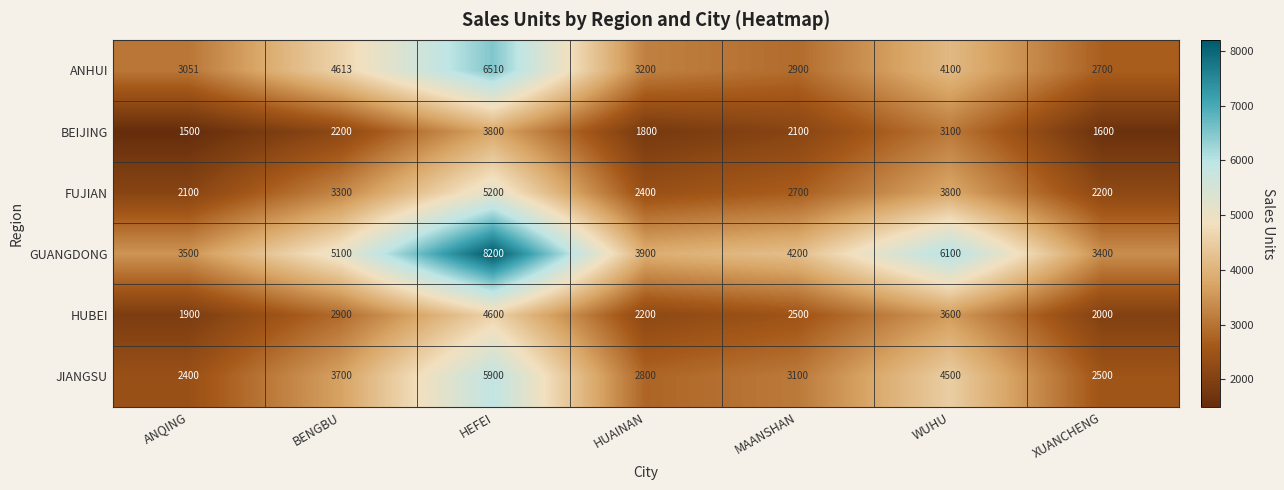

Read the BEIJING value at MAANSHAN, to the nearest 100.

2100